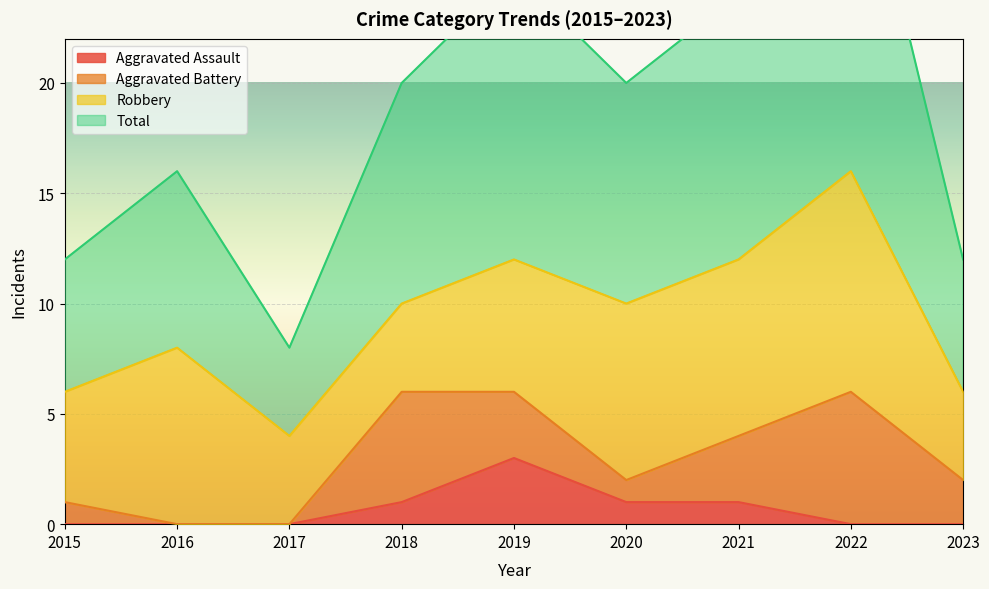

Which category has the highest value in the Aggravated Assault series?

2019